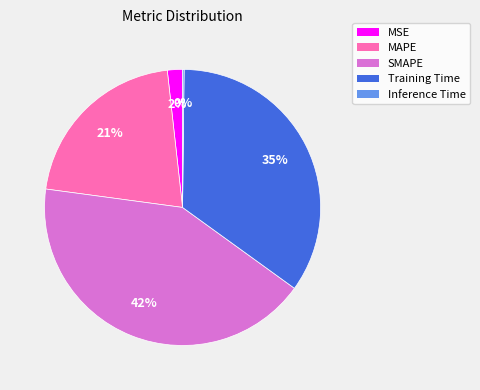

Is there any slice that represents more than half of the pie?

No